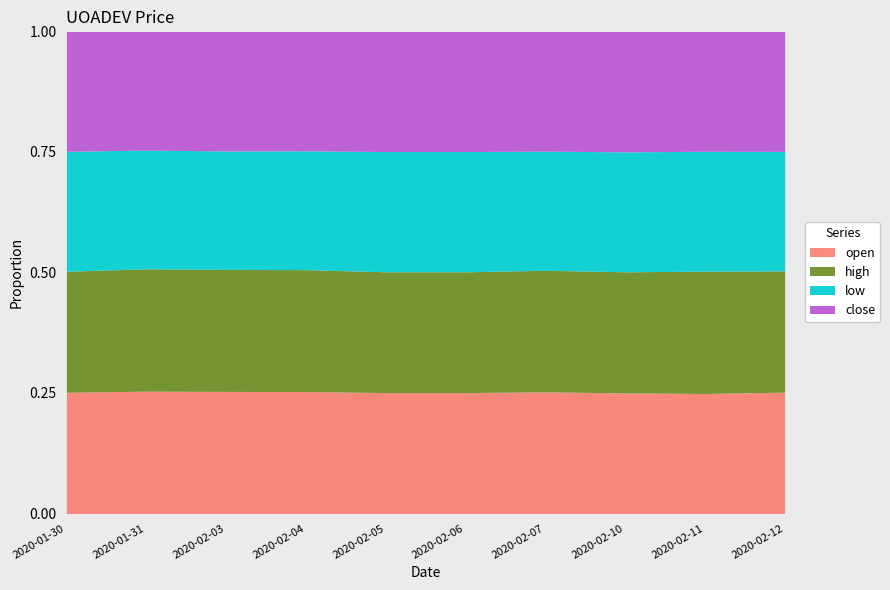

Is it true that open equals 0.1 at 2020-02-07?

False